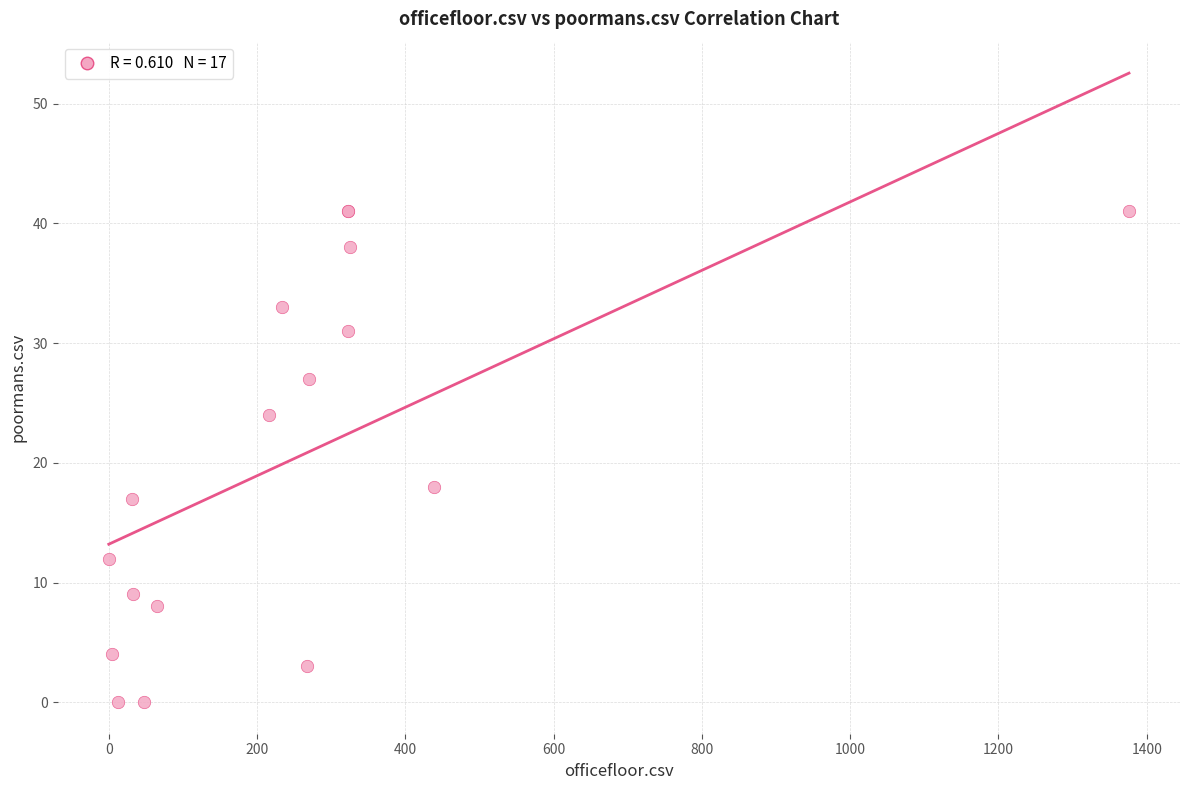

What Y value in the scatter plot is closest to 20?

18